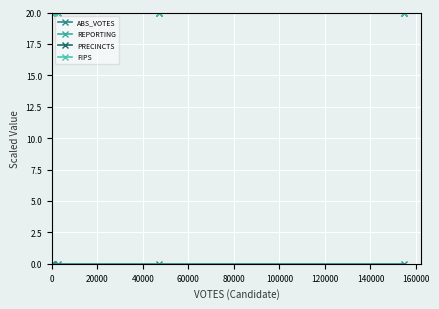

Which series has the largest total across all categories?

REPORTING